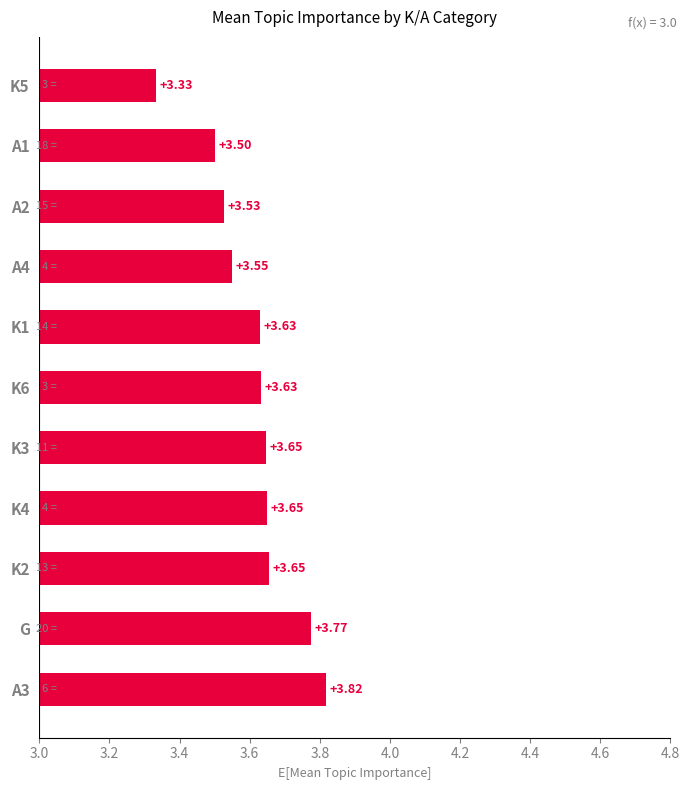

Which label corresponds to the largest value in the chart?

A3